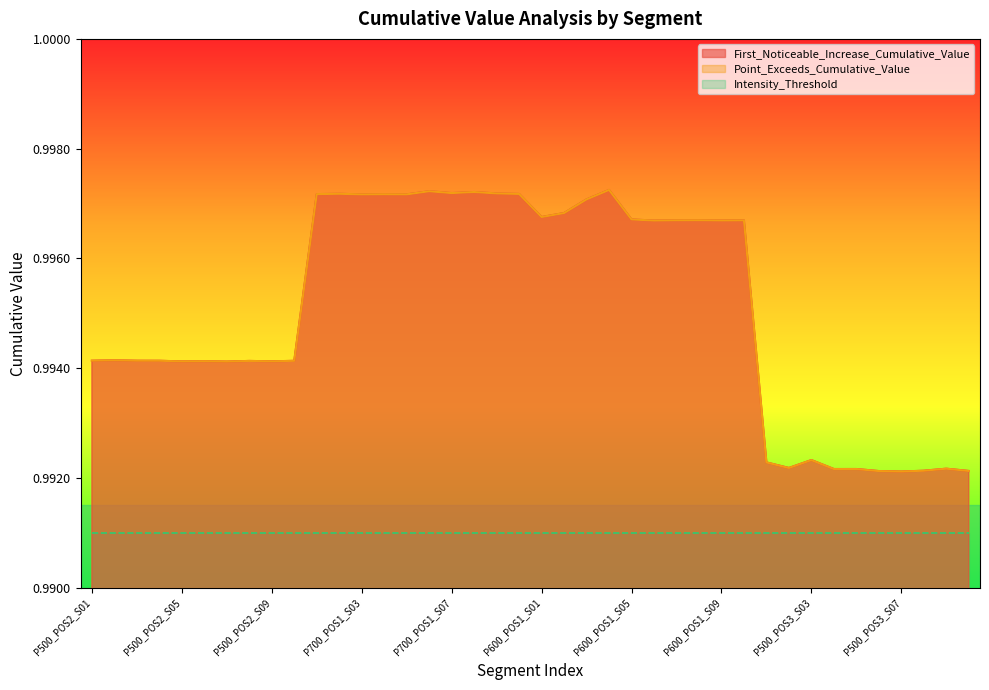

Where is First_Noticeable_Increase_Cumulative_Value nearest to the value 0?

P500_POS3_S07